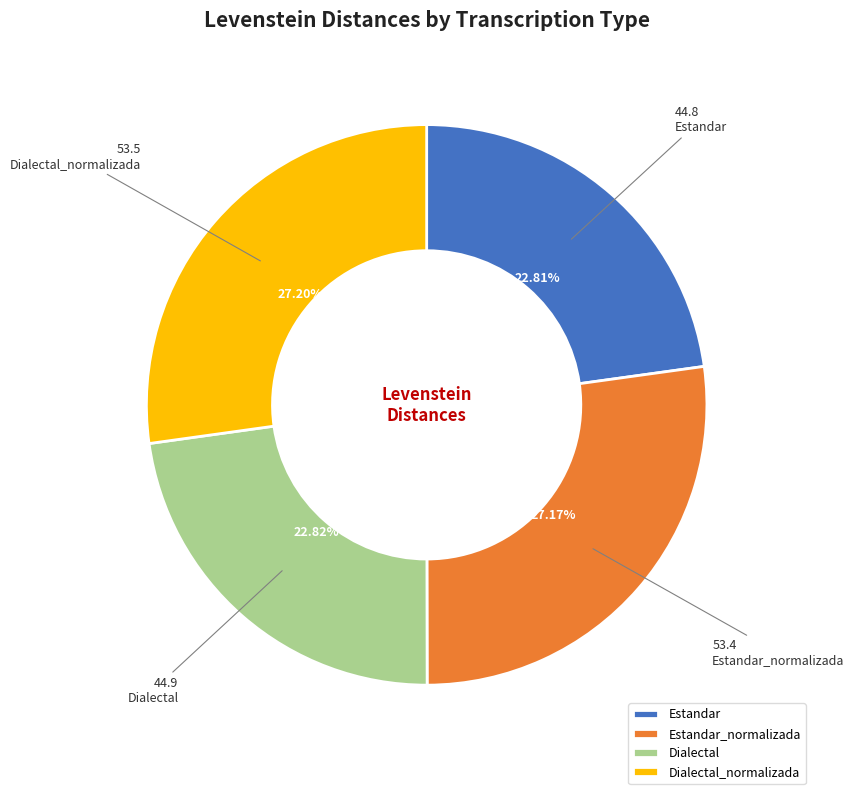

Is there any slice that represents more than half of the pie?

No